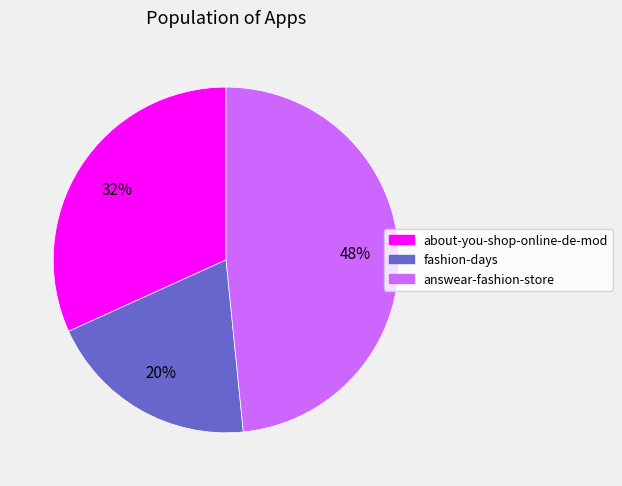

Combined, do fashion-days and answear-fashion-store account for over 50%?

Yes